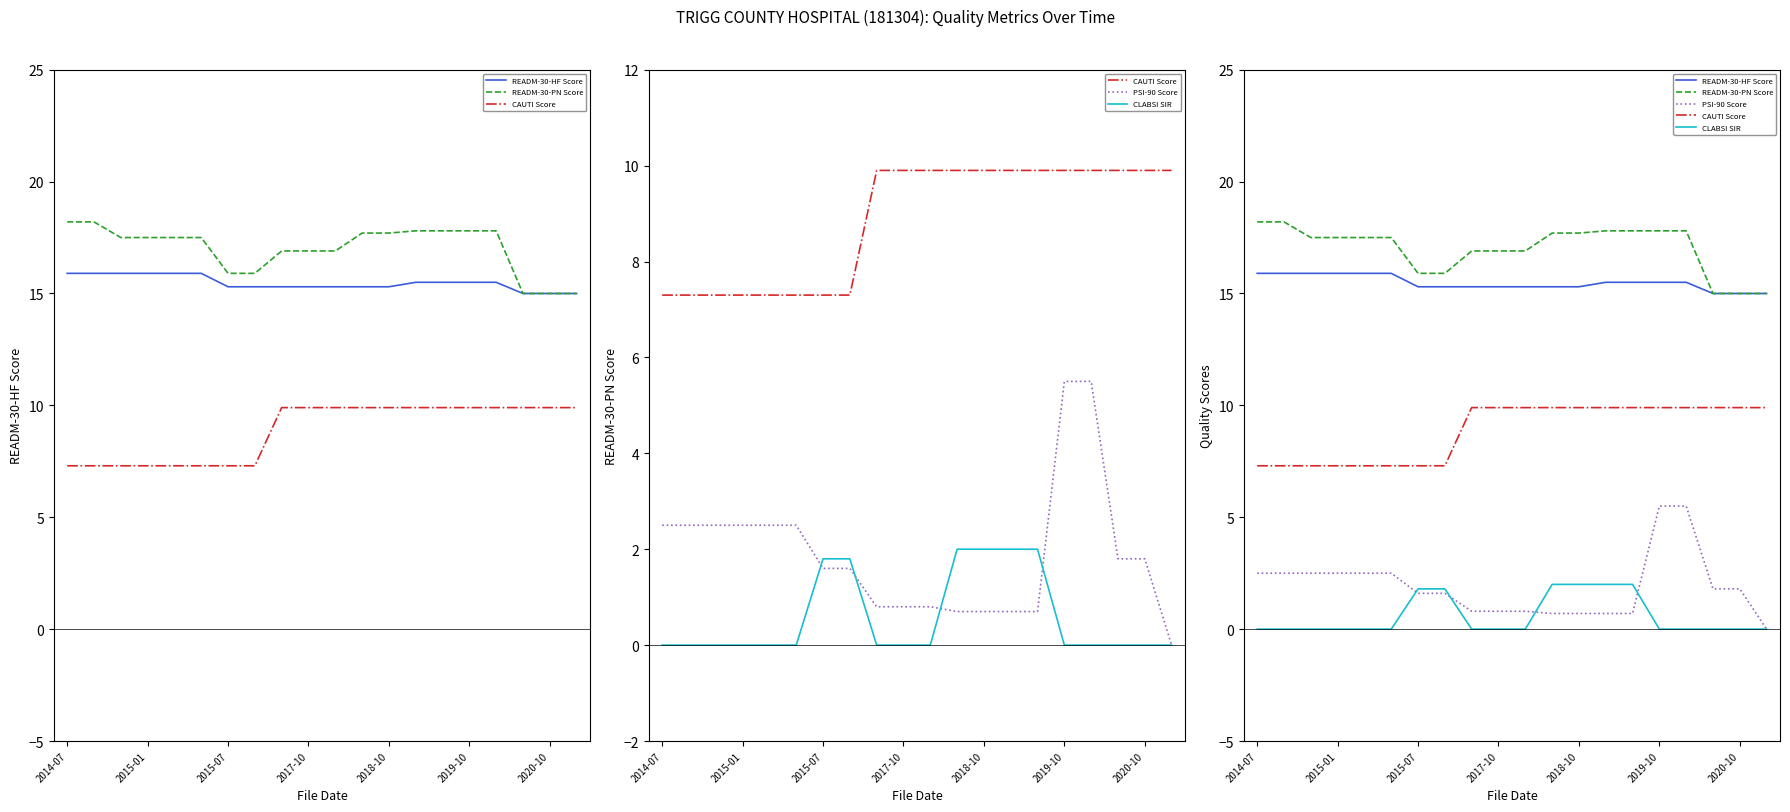

True or false: CAUTI Score has more than 1 points higher than both neighbors.

False